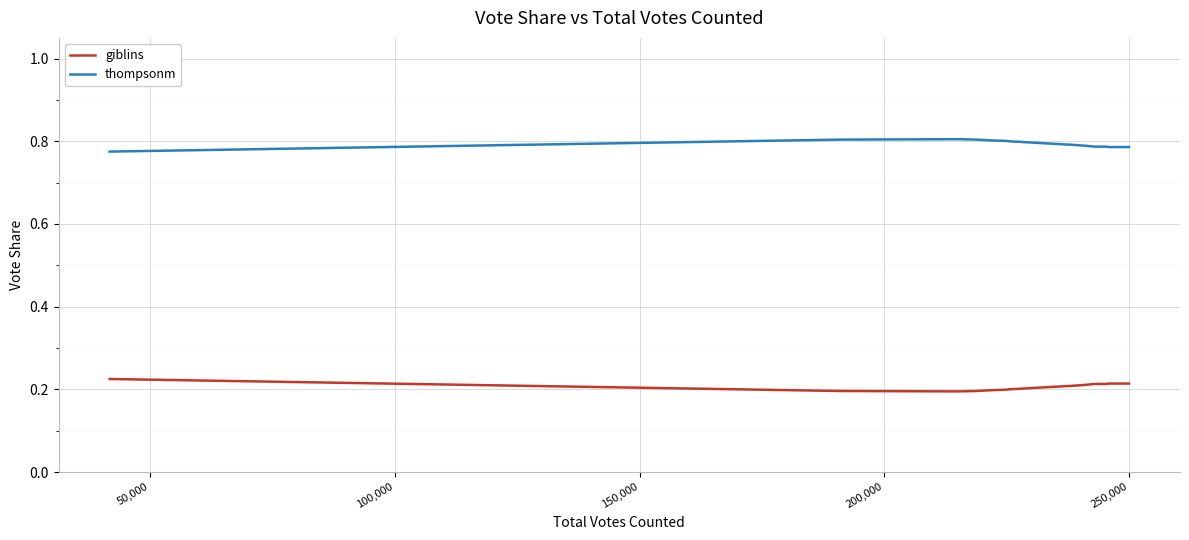

Which series has the largest total across all categories?

thompsonm